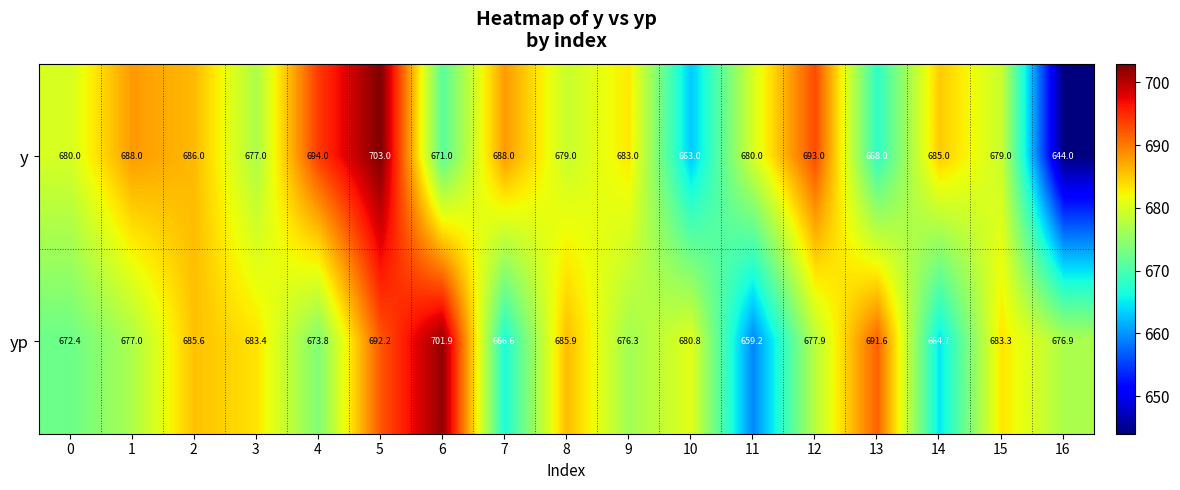

At 15, list the series in order from smallest to largest.

y, yp